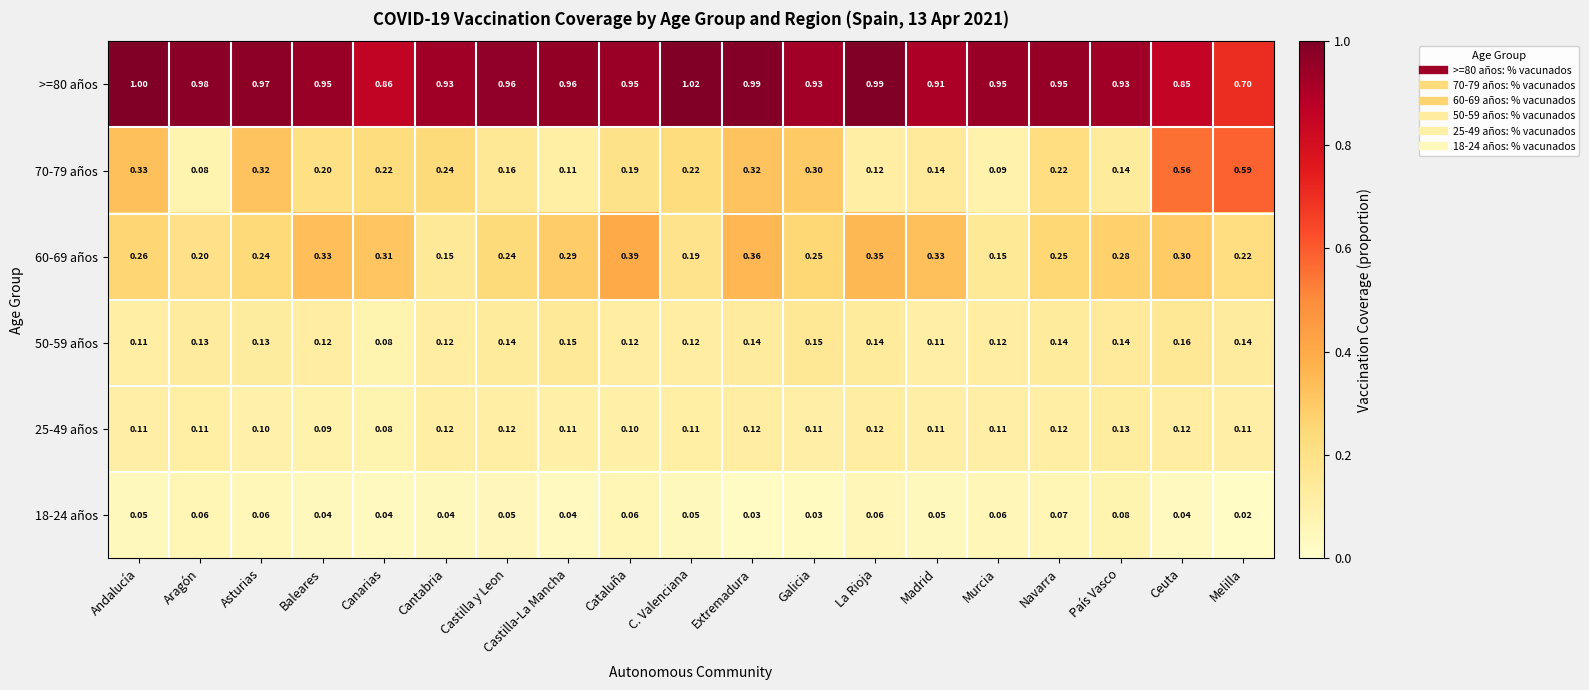

At which label is 70-79 años closest to 0?

Aragón